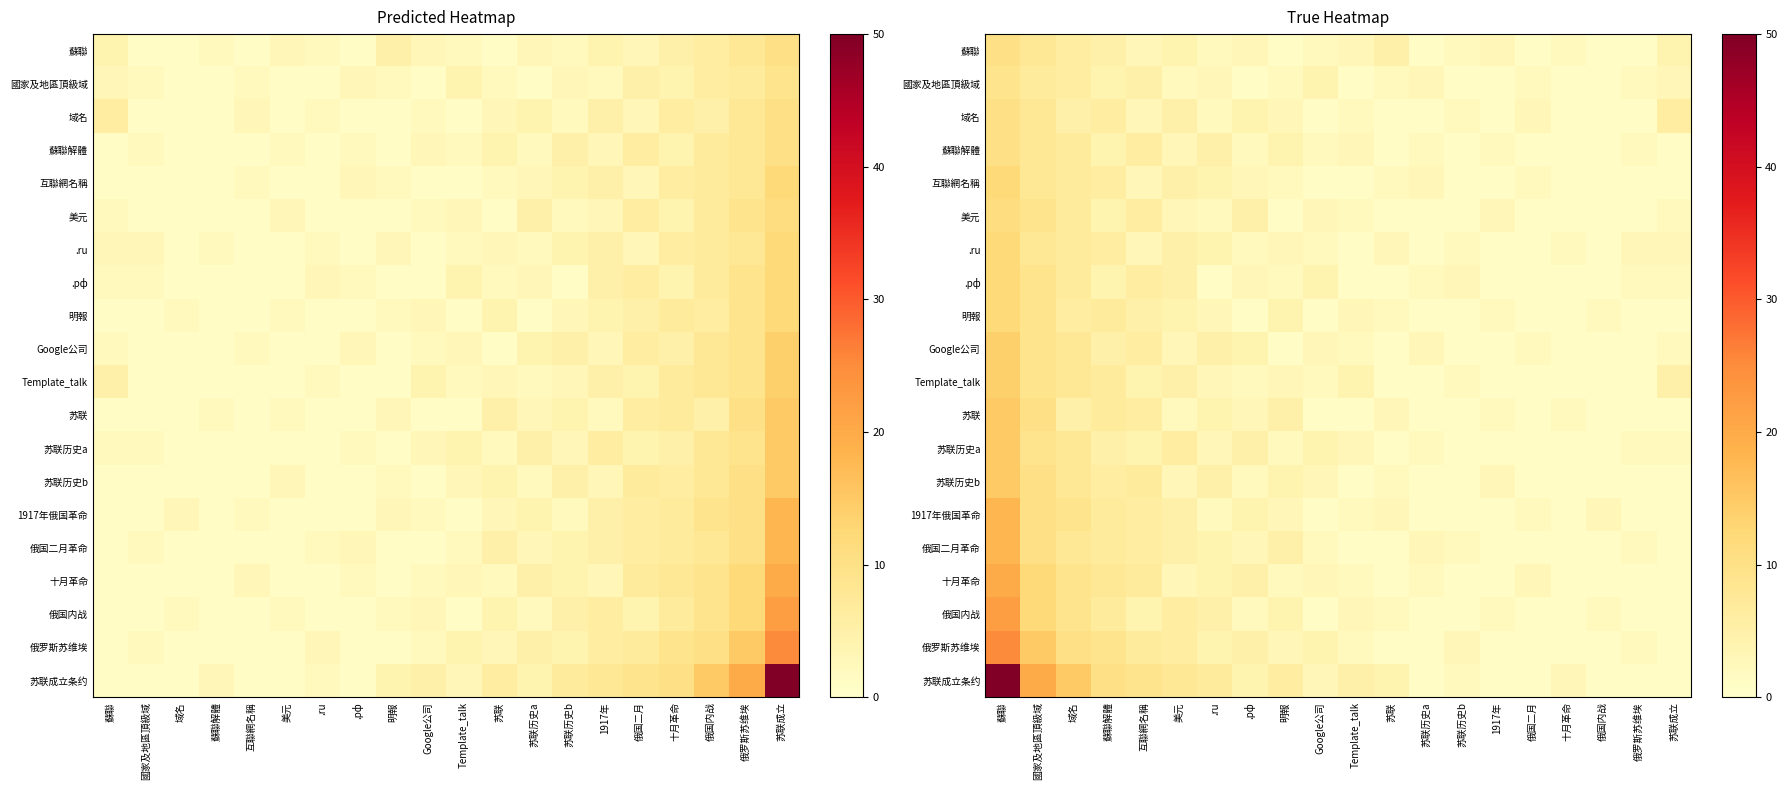

At 互聯網名稱, list the series in order from largest to smallest.

苏联成立条约, 苏联历史b, 十月革命, 俄罗斯苏维埃, 蘇聯解體, 美元, .рф, Google公司, 苏联, 1917年俄国革命, 俄国二月革命, 國家及地區頂級域, 明報, Template_talk, 苏联历史a, 俄国内战, 蘇聯, 域名, 互聯網名稱, .ru